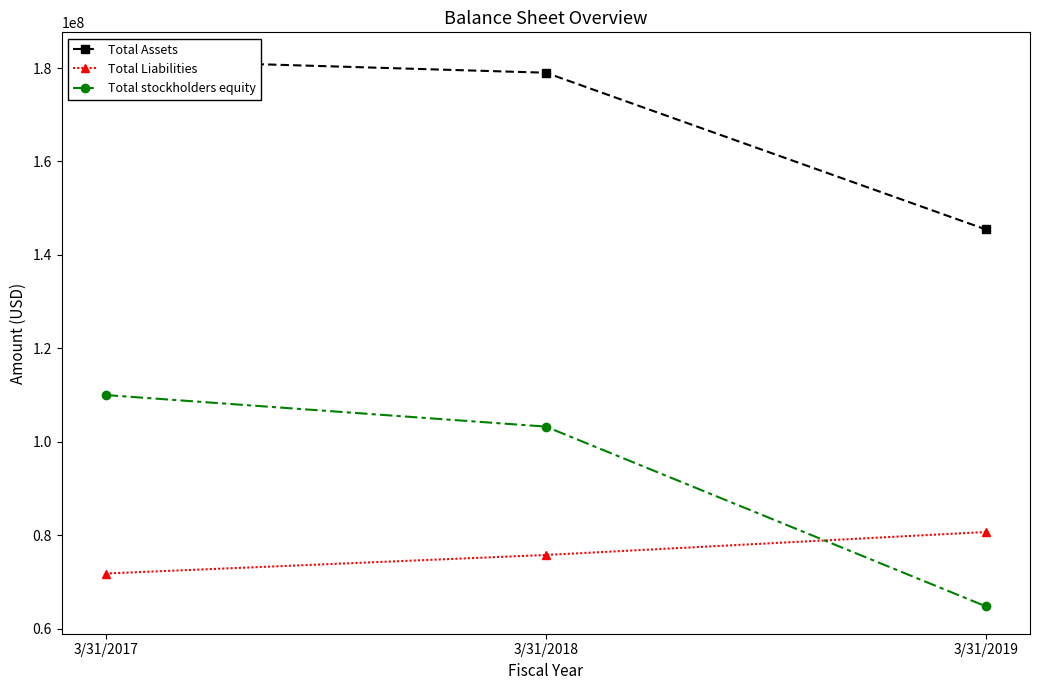

What is the difference between the maximum and second lowest values in the Total Liabilities series?

4923000